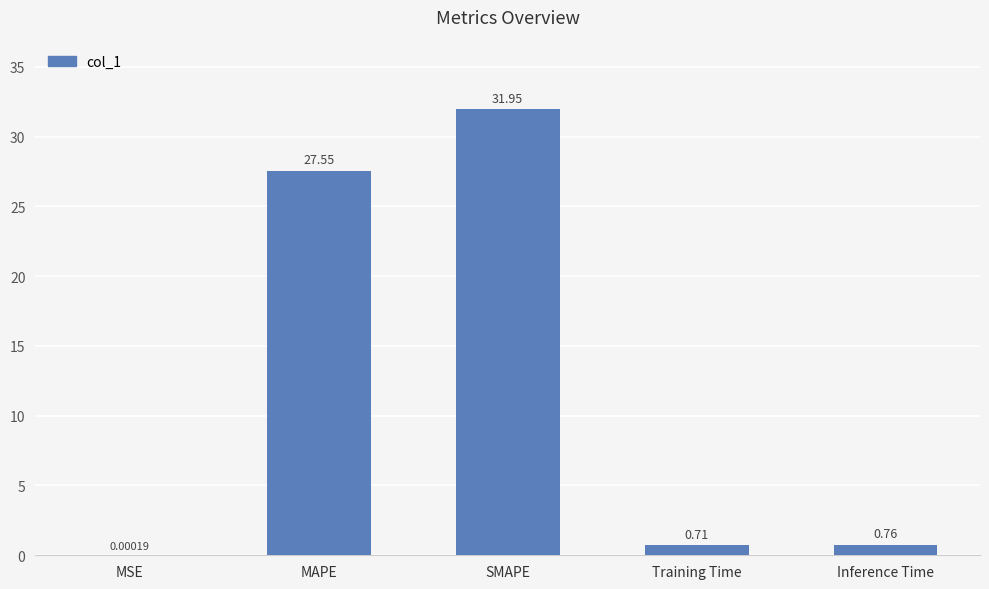

What is the change in value from SMAPE to Inference Time?

-31.2